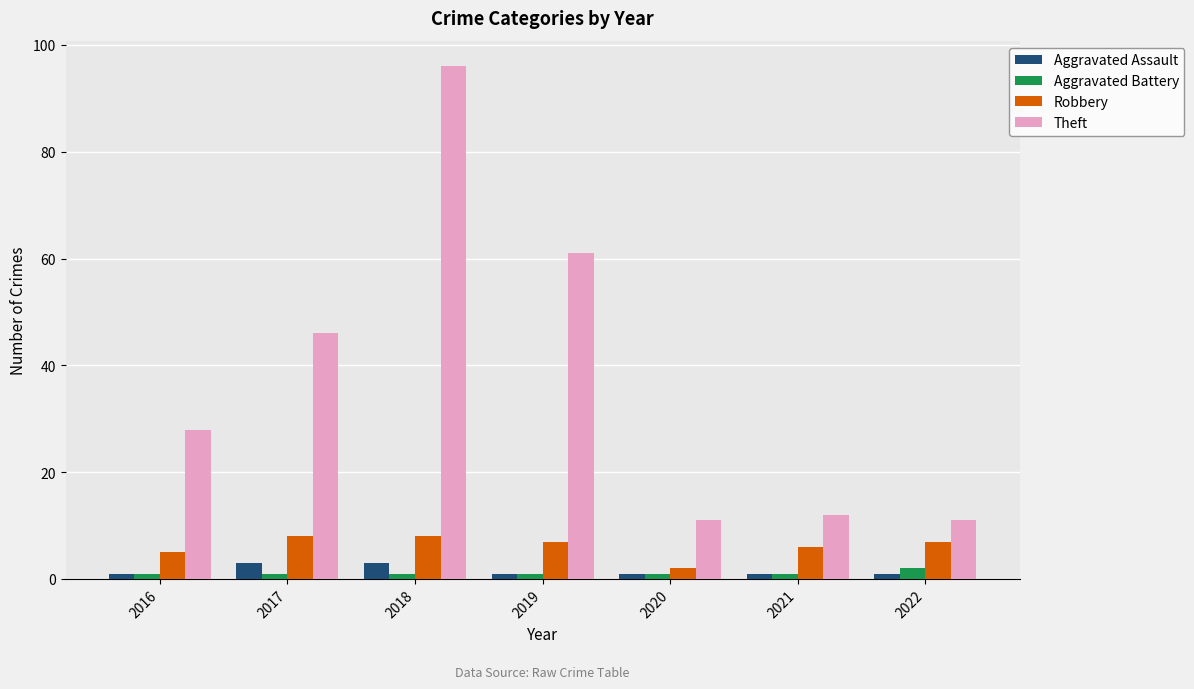

What are all the series names shown in the legend?

Aggravated Assault, Aggravated Battery, Robbery, Theft